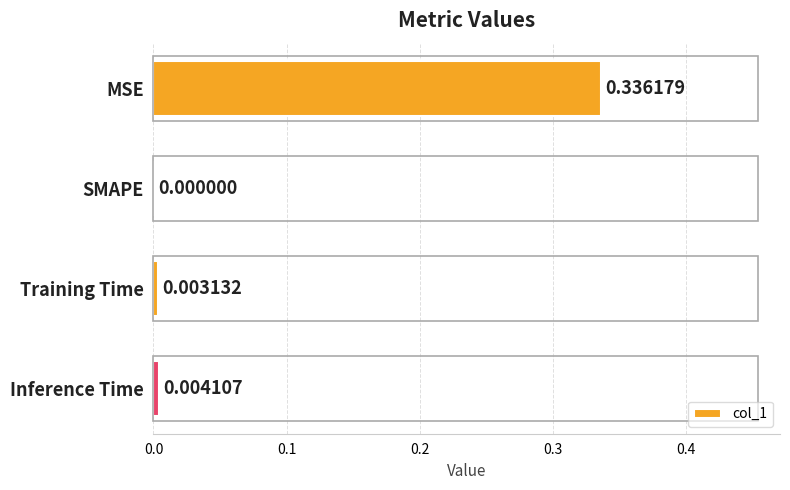

Which category has the highest value across all series?

MSE